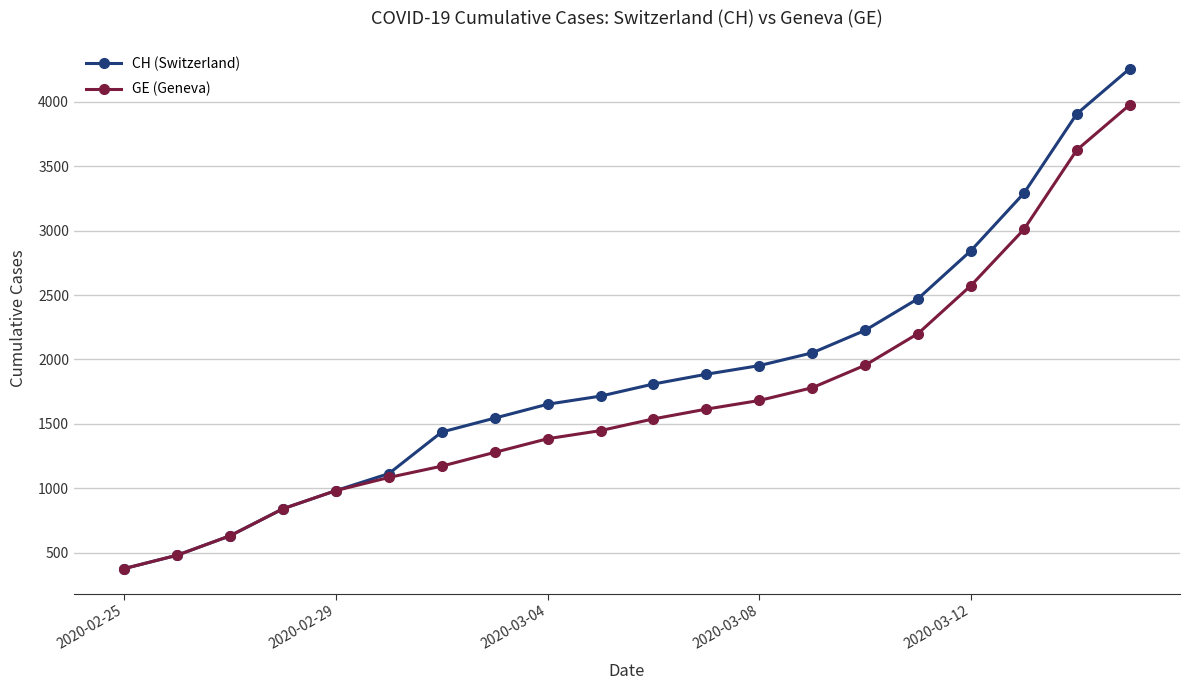

What is the value of the CH (Switzerland) point at the 8th from the left?

1544